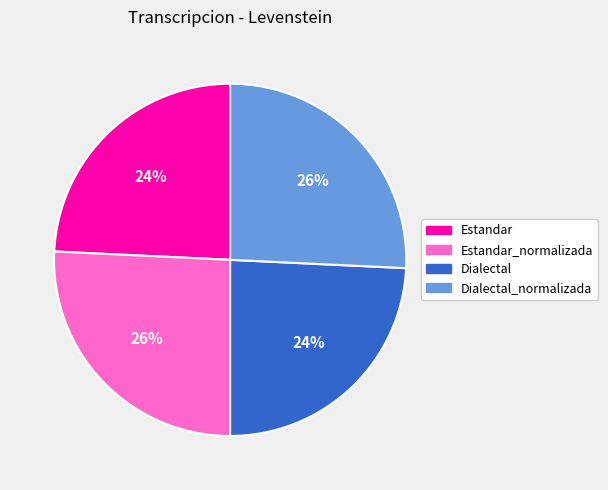

To the nearest percent, what portion does Estandar represent?

24%